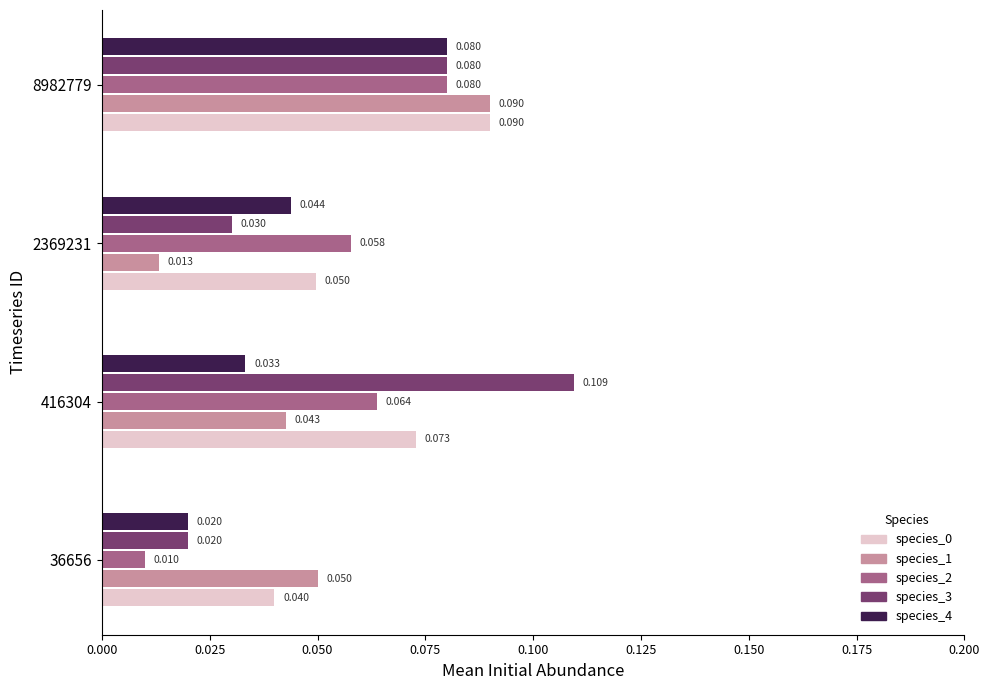

Is the value of species_3 at 36656 greater than the value of species_2 at 8982779?

No